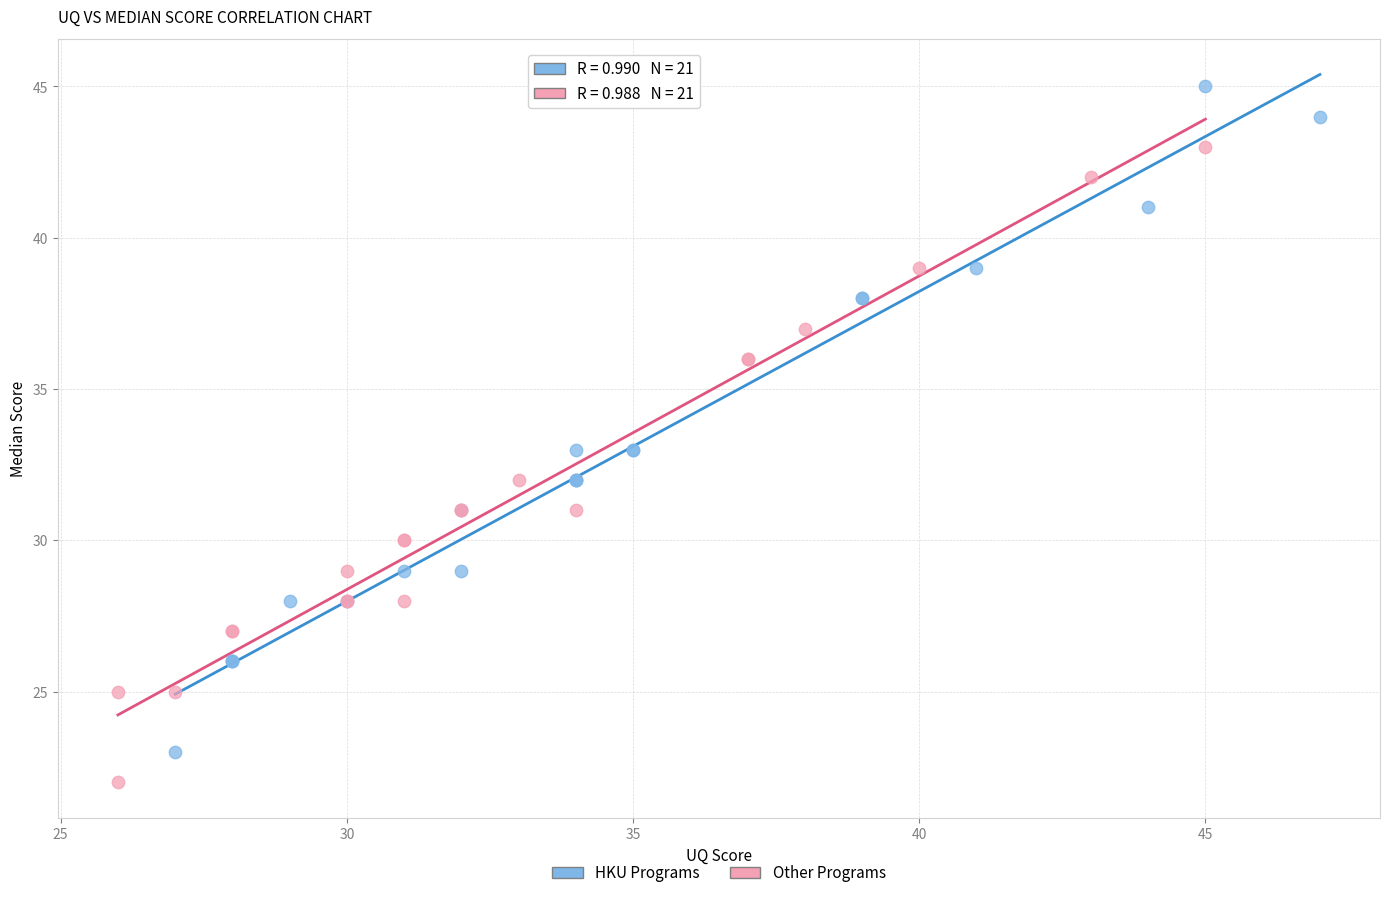

What are all the series names shown in the legend?

HKU Programs, Other Programs